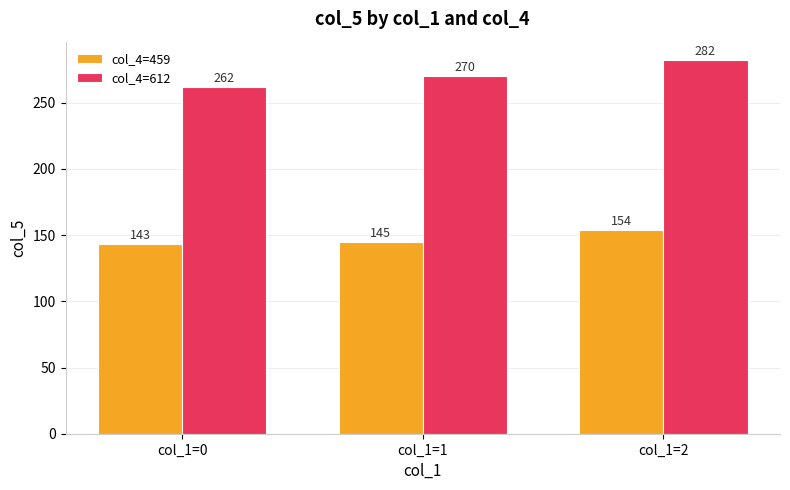

How many groups of bars are there?

3